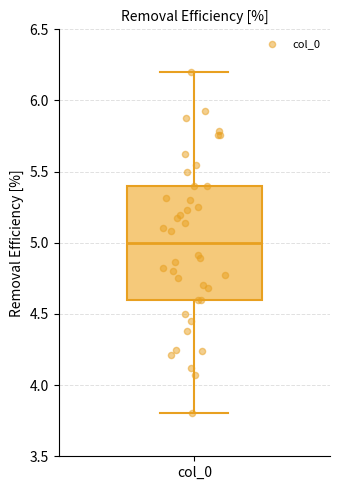

Where is the lower edge of the box for col_0 on the y-axis? The values are not printed on the chart, so give them approximately, as read against the axis.

4.6